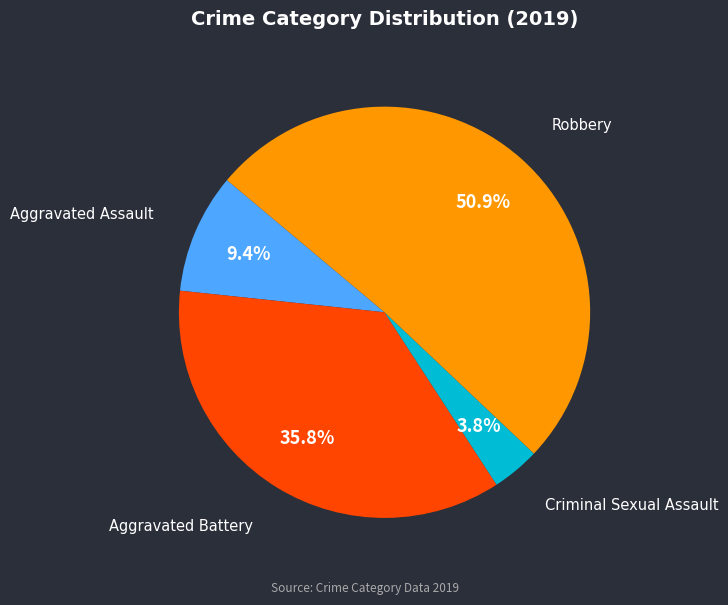

Does any single category account for the majority?

Yes